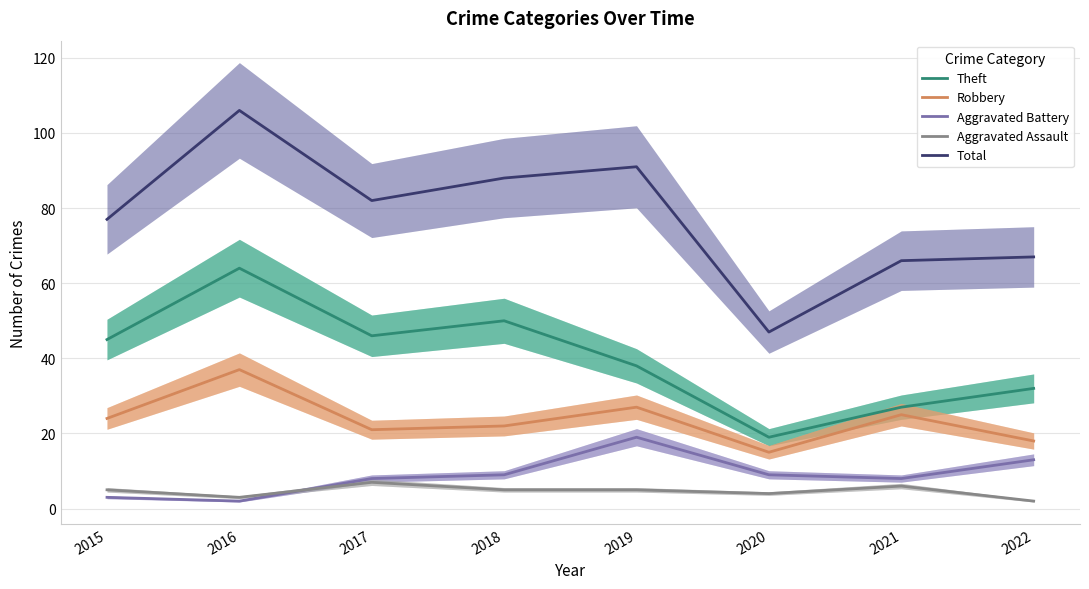

How many lines are shown in the chart?

5